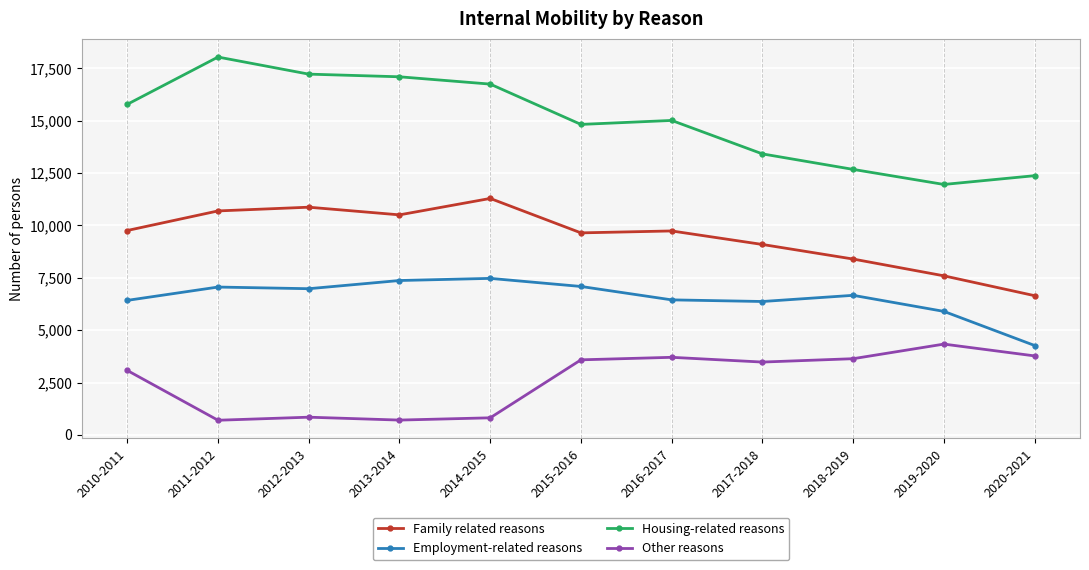

True or false: Housing-related reasons and Family related reasons cross at least once.

False